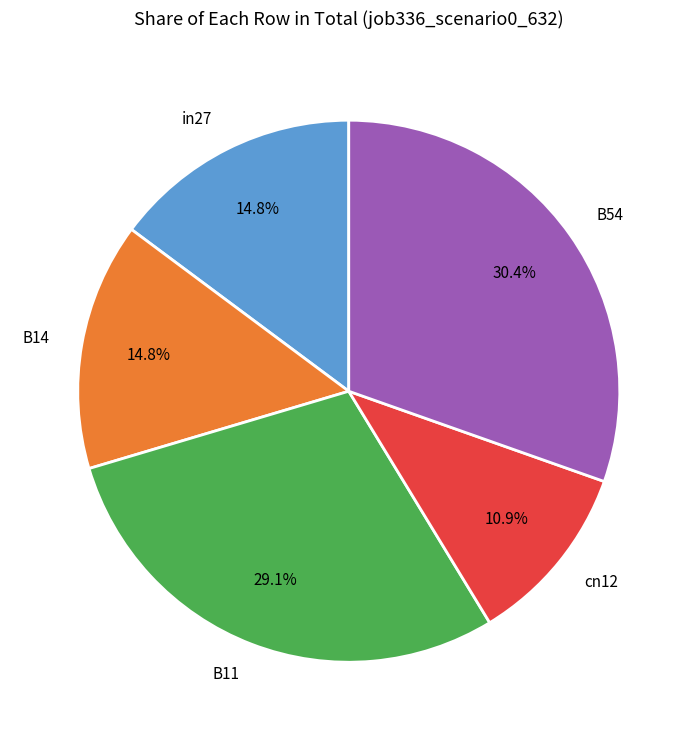

Does B14 account for over 50% of the chart?

No